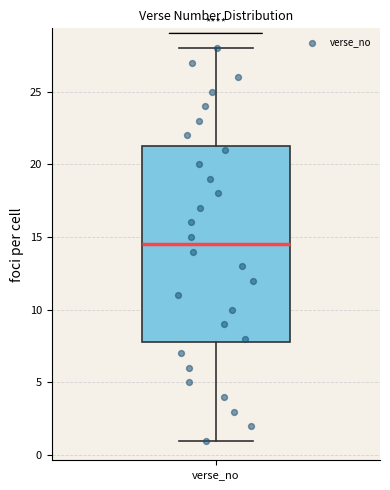

Transcribe this box plot: give where the median line is, the range the box spans, and where the two whiskers end, as read against the y-axis. The values are not printed on the chart, so give them approximately, as read against the axis.

median 14.5, box 8.0 to 21.5, whiskers 1.0 to 28.0